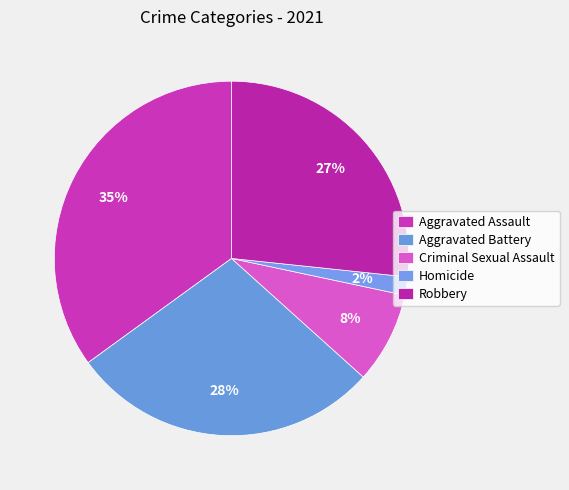

Count the number of slices in the pie.

5